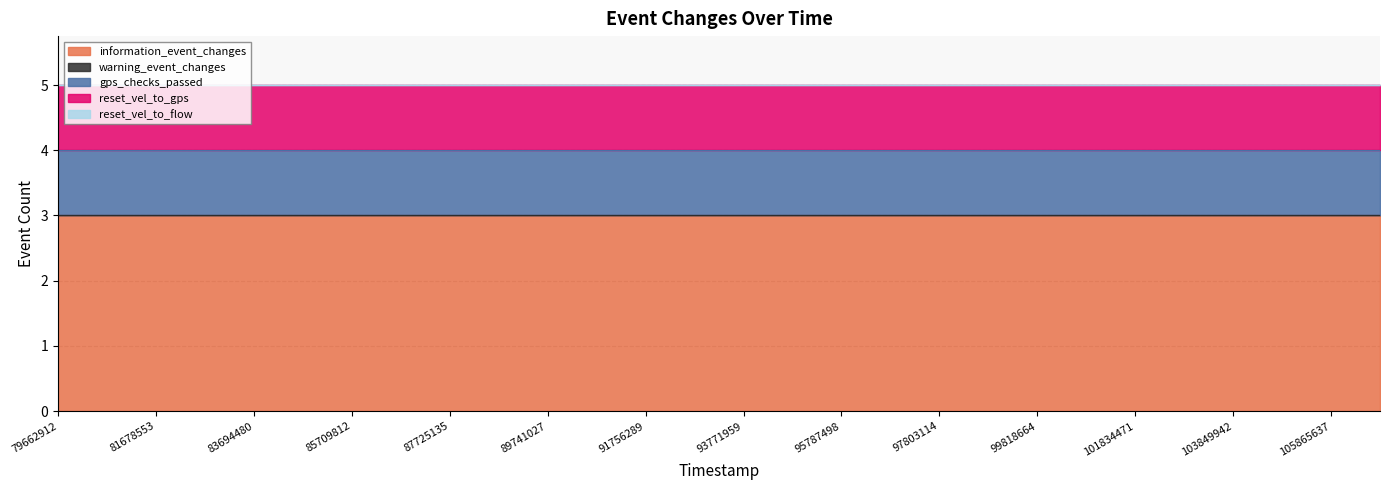

Reading left to right, list all the values displayed in this chart.

information_event_changes: 79662912=3	80671064=3	81678553=3	82686610=3	83694480=3	84701798=3	85709812=3	86717764=3	87725135=3	88732920=3	89741027=3	90749680=3	91756289=3	92764502=3	93771959=3	94779991=3	95787498=3	96795317=3	97803114=3	98811163=3	99818664=3	100826497=3	101834471=3	102842078=3	103849942=3	104857759=3	105865637=3	106873326=3
warning_event_changes: 79662912=0	80671064=0	81678553=0	82686610=0	83694480=0	84701798=0	85709812=0	86717764=0	87725135=0	88732920=0	89741027=0	90749680=0	91756289=0	92764502=0	93771959=0	94779991=0	95787498=0	96795317=0	97803114=0	98811163=0	99818664=0	100826497=0	101834471=0	102842078=0	103849942=0	104857759=0	105865637=0	106873326=0
gps_checks_passed: 79662912=1	80671064=1	81678553=1	82686610=1	83694480=1	84701798=1	85709812=1	86717764=1	87725135=1	88732920=1	89741027=1	90749680=1	91756289=1	92764502=1	93771959=1	94779991=1	95787498=1	96795317=1	97803114=1	98811163=1	99818664=1	100826497=1	101834471=1	102842078=1	103849942=1	104857759=1	105865637=1	106873326=1
reset_vel_to_gps: 79662912=1	80671064=1	81678553=1	82686610=1	83694480=1	84701798=1	85709812=1	86717764=1	87725135=1	88732920=1	89741027=1	90749680=1	91756289=1	92764502=1	93771959=1	94779991=1	95787498=1	96795317=1	97803114=1	98811163=1	99818664=1	100826497=1	101834471=1	102842078=1	103849942=1	104857759=1	105865637=1	106873326=1
reset_vel_to_flow: 79662912=0	80671064=0	81678553=0	82686610=0	83694480=0	84701798=0	85709812=0	86717764=0	87725135=0	88732920=0	89741027=0	90749680=0	91756289=0	92764502=0	93771959=0	94779991=0	95787498=0	96795317=0	97803114=0	98811163=0	99818664=0	100826497=0	101834471=0	102842078=0	103849942=0	104857759=0	105865637=0	106873326=0